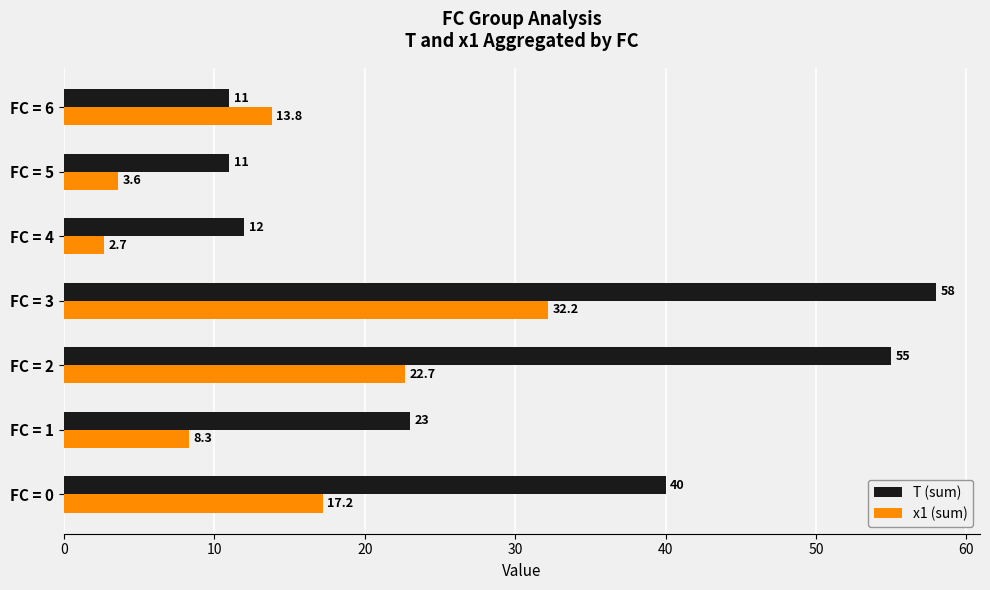

What are all the series names shown in the legend?

T (sum), x1 (sum)